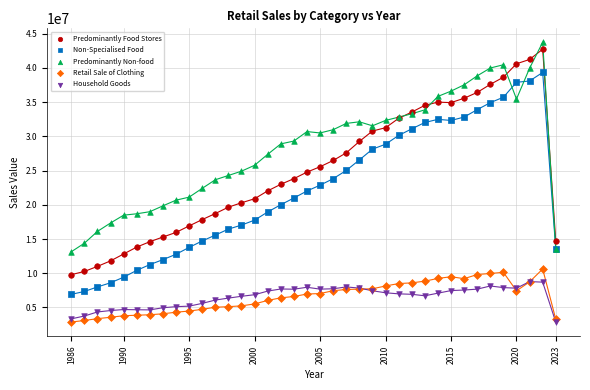

What are all the series names shown in the legend?

Predominantly Food Stores, Non-Specialised Food, Predominantly Non-food, Retail Sale of Clothing, Household Goods